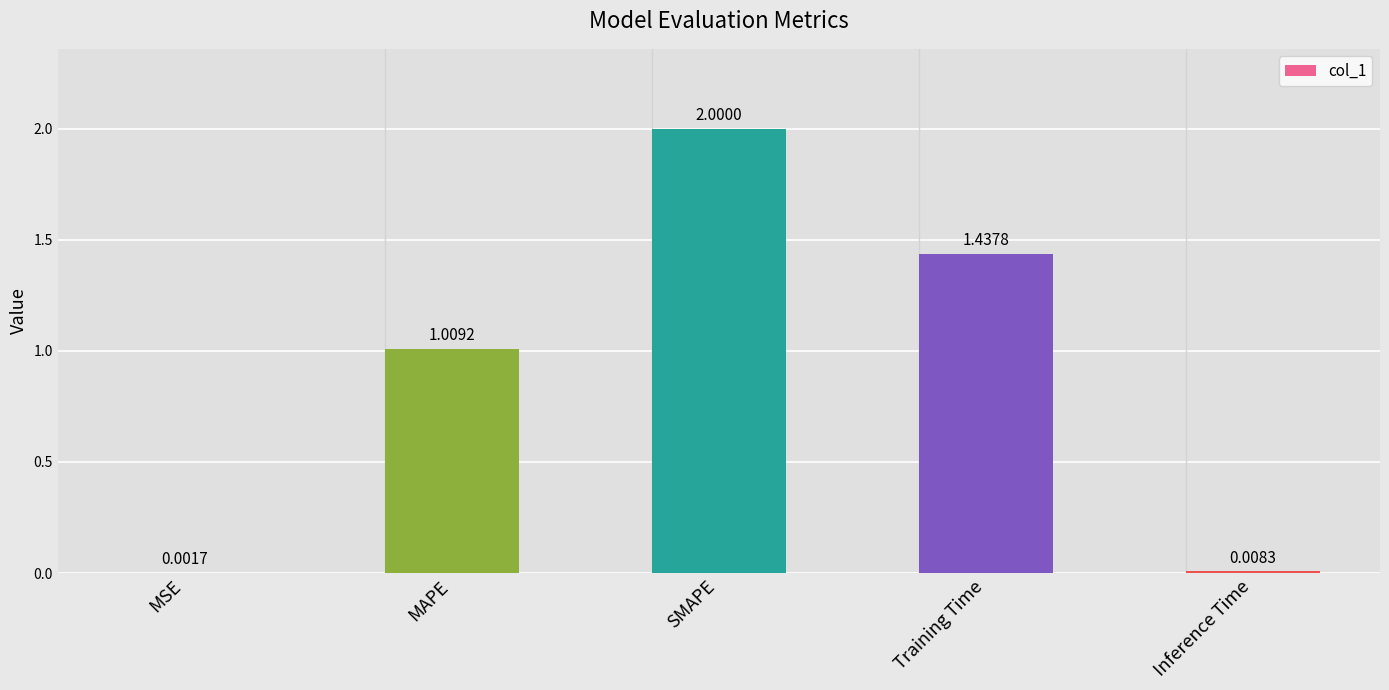

What is the change in value from SMAPE to Inference Time?

-2.0